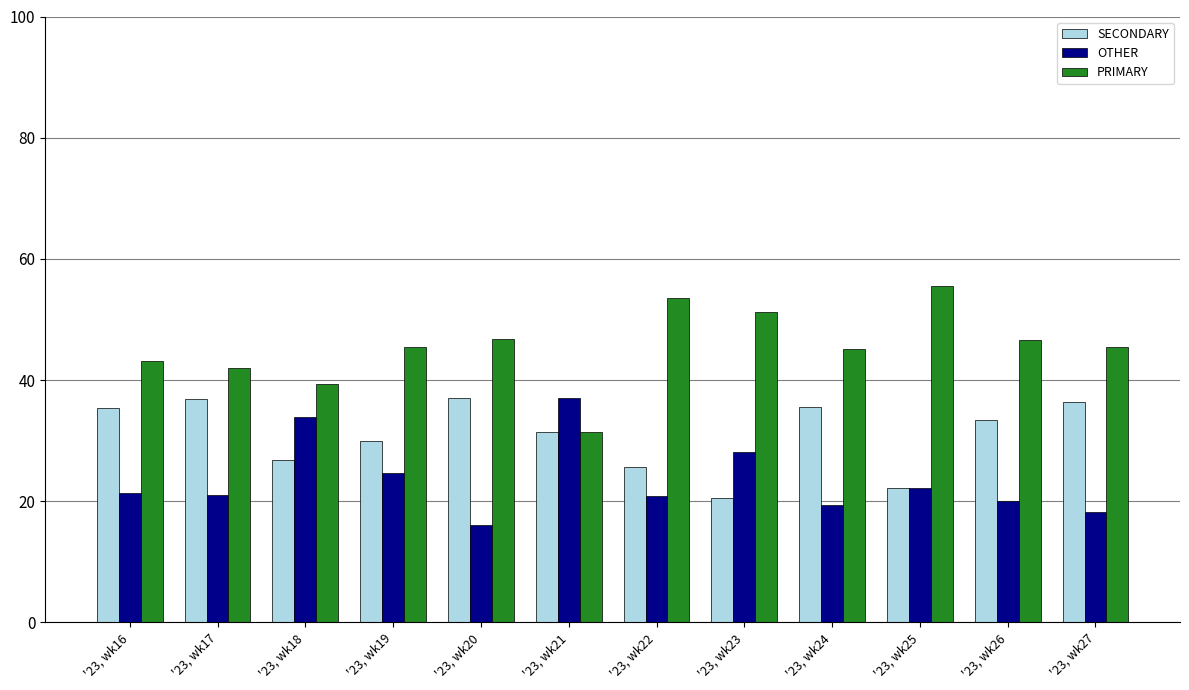

What are all the series names shown in the legend?

SECONDARY, OTHER, PRIMARY